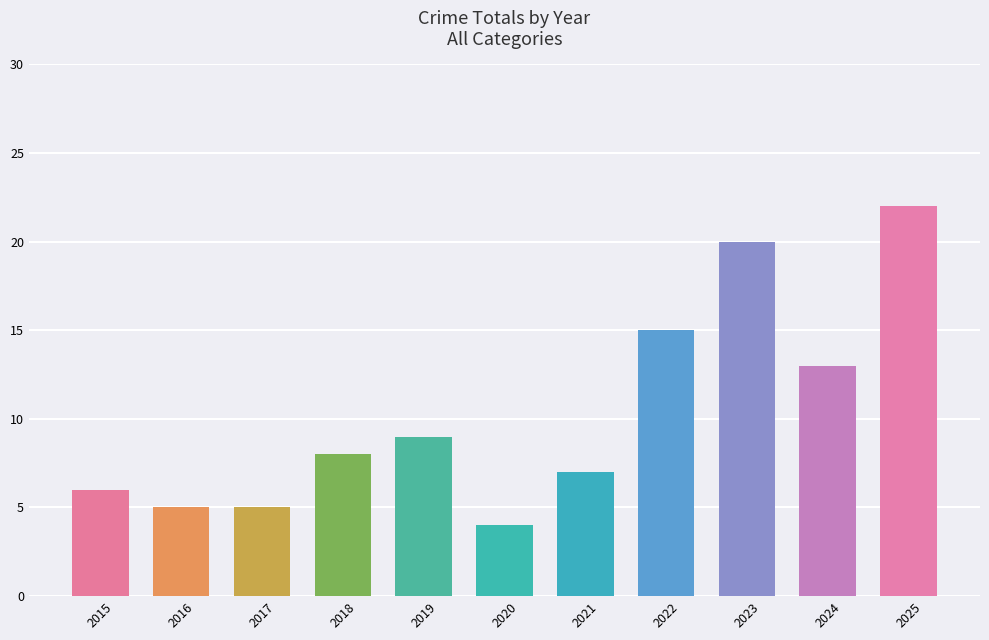

Reading left to right, transcribe all the data shown in this chart.

2015=6	2016=5	2017=5	2018=8	2019=9	2020=4	2021=7	2022=15	2023=20	2024=13	2025=22